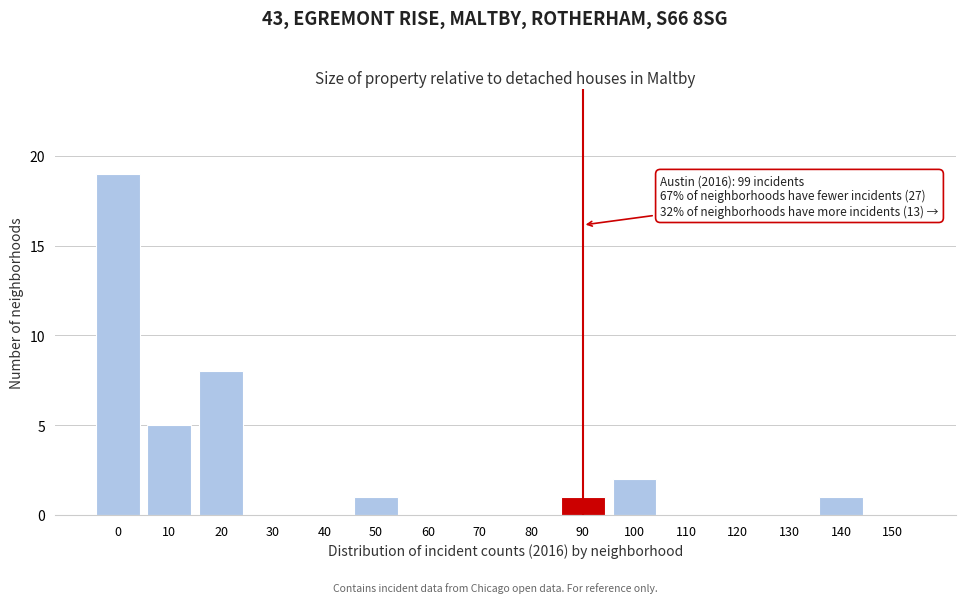

Reading right to left, extract all data points from this chart.

150=0	140=1	130=0	120=0	110=0	100=2	90=1	80=0	70=0	60=0	50=1	40=0	30=0	20=8	10=5	0=19